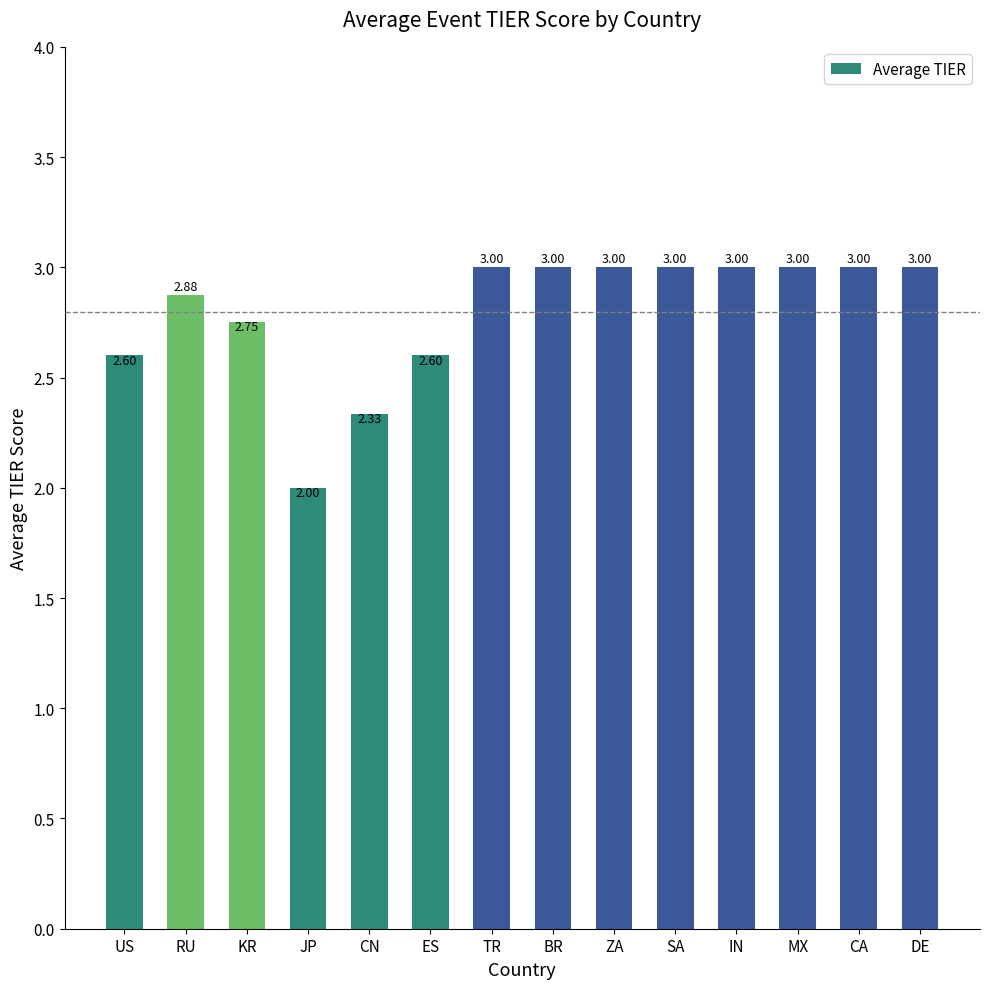

The value at BR is 1.8. True or false?

False